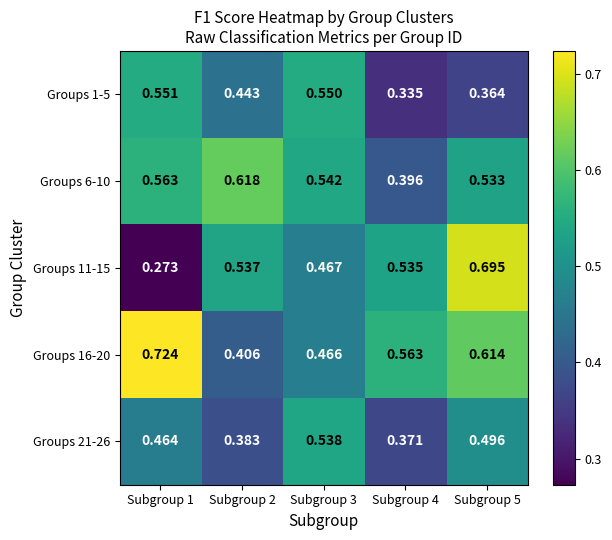

Reading right to left, list all the values displayed in this chart.

Groups 1-5: Subgroup 5=0.4	Subgroup 4=0.3	Subgroup 3=0.6	Subgroup 2=0.4	Subgroup 1=0.6
Groups 6-10: Subgroup 5=0.5	Subgroup 4=0.4	Subgroup 3=0.5	Subgroup 2=0.6	Subgroup 1=0.6
Groups 11-15: Subgroup 5=0.7	Subgroup 4=0.5	Subgroup 3=0.5	Subgroup 2=0.5	Subgroup 1=0.3
Groups 16-20: Subgroup 5=0.6	Subgroup 4=0.6	Subgroup 3=0.5	Subgroup 2=0.4	Subgroup 1=0.7
Groups 21-26: Subgroup 5=0.5	Subgroup 4=0.4	Subgroup 3=0.5	Subgroup 2=0.4	Subgroup 1=0.5